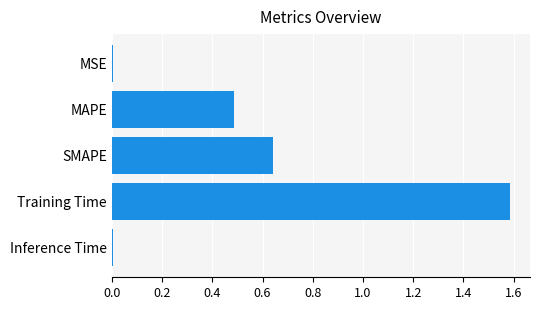

What is the change in value from MAPE to SMAPE?

+0.2